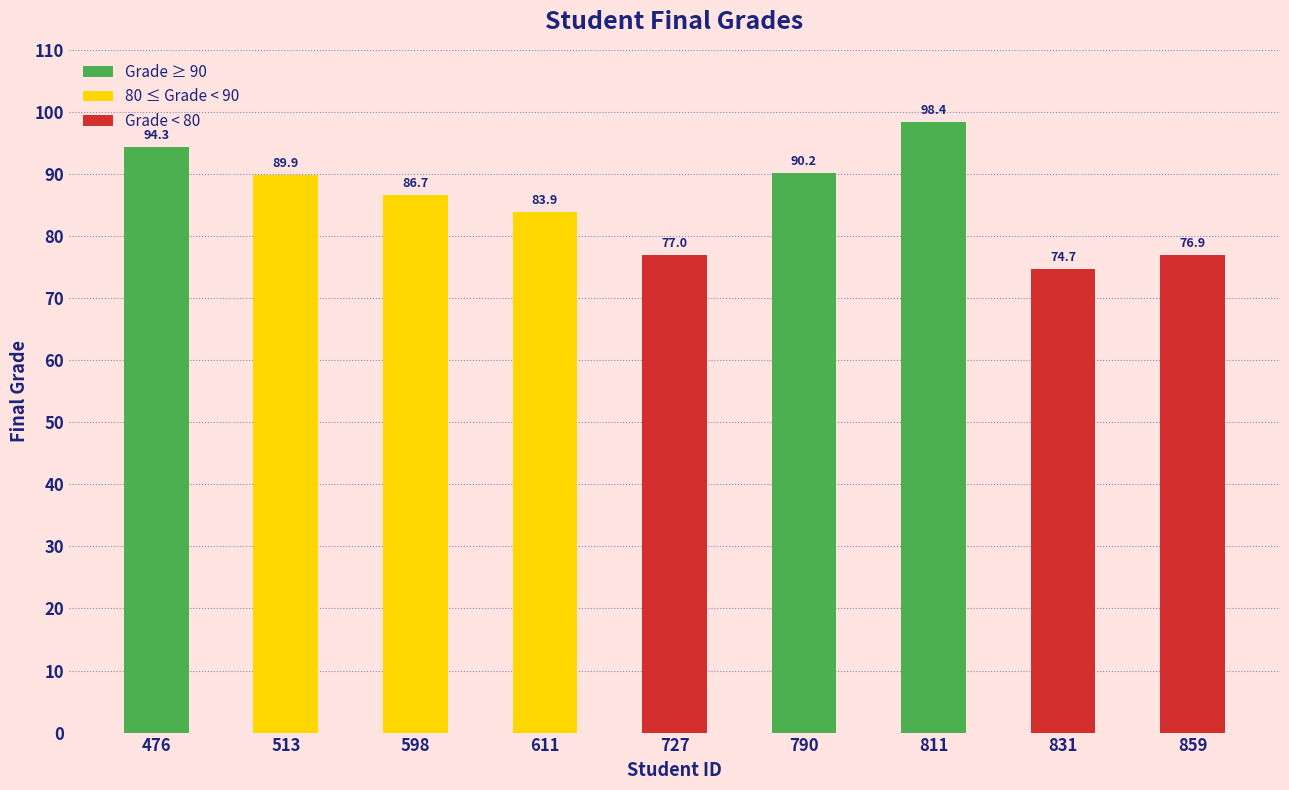

What is the difference between the values at 831 and 476?

19.7